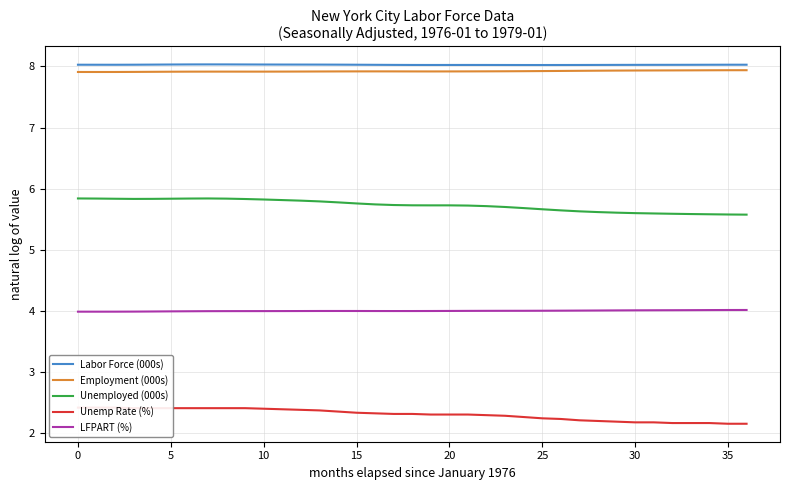

What is the highest value of the Labor Force (000s) series?

8.0